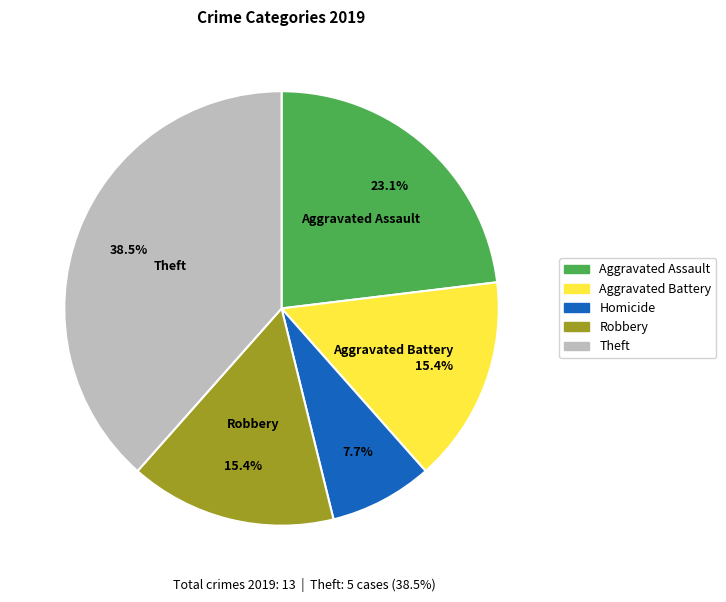

To the nearest percent, what is the average slice percentage?

20%